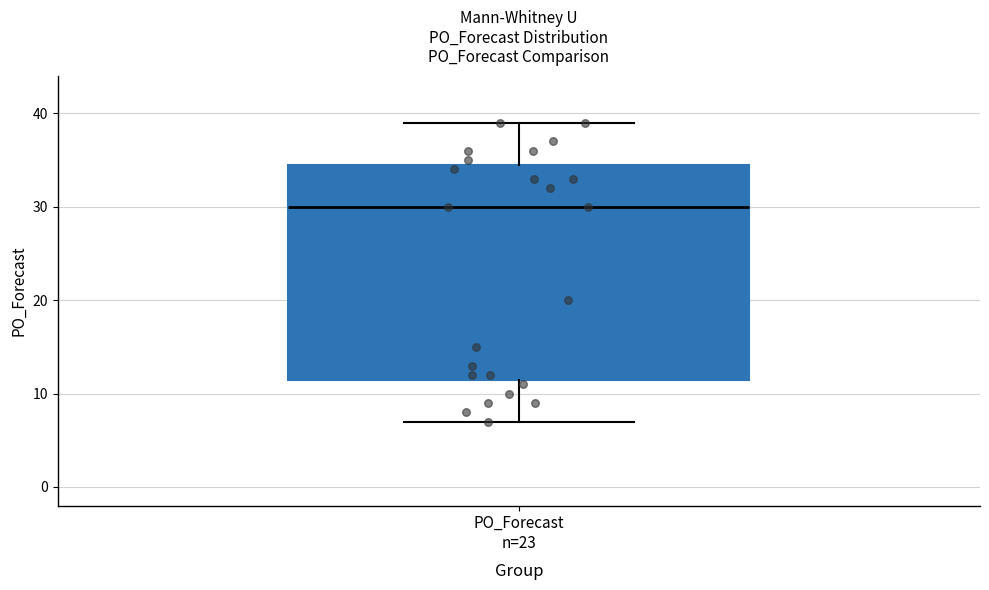

Transcribe this box plot: give where the median line is, the range the box spans, and where the two whiskers end, as read against the y-axis. The values are not printed on the chart, so give them approximately, as read against the axis.

median 30, box 12 to 35, whiskers 7 to 39